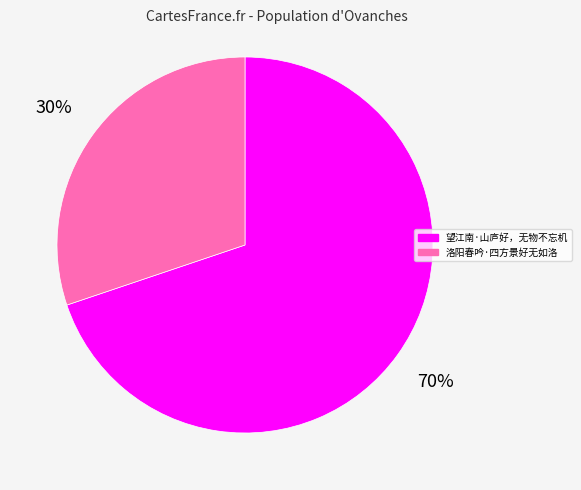

Count the number of slices in the pie.

2